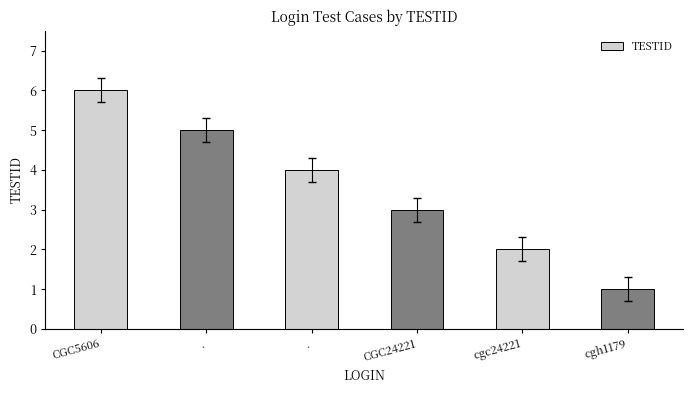

What is the change in value from CGC24221 to cgh1179?

-2